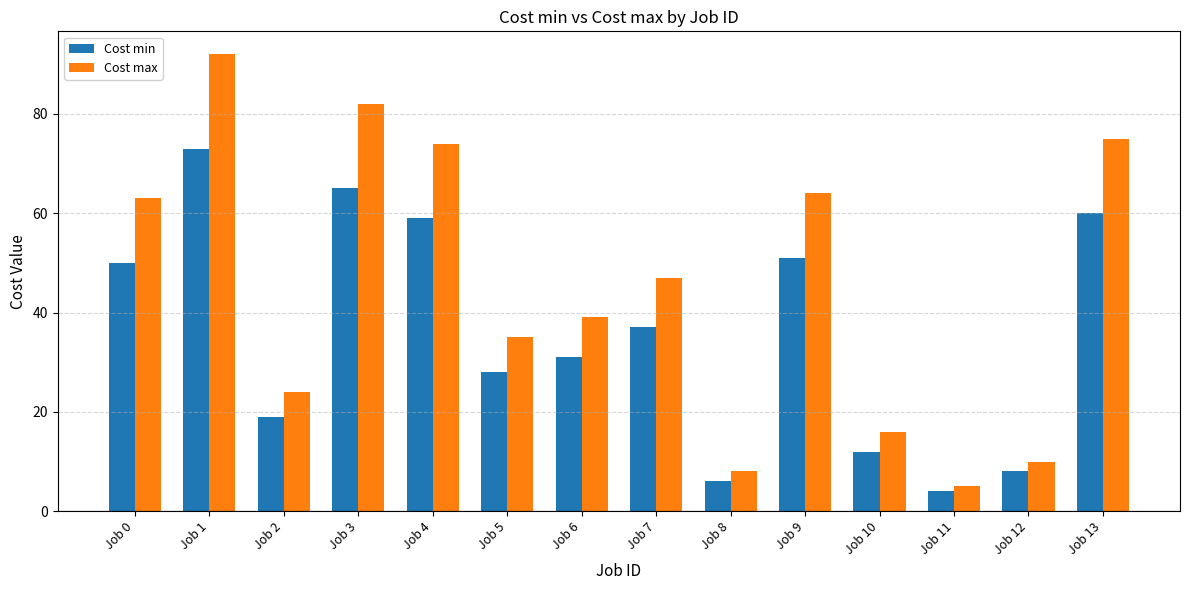

What is the difference between the second highest and minimum values in the Cost max series?

77